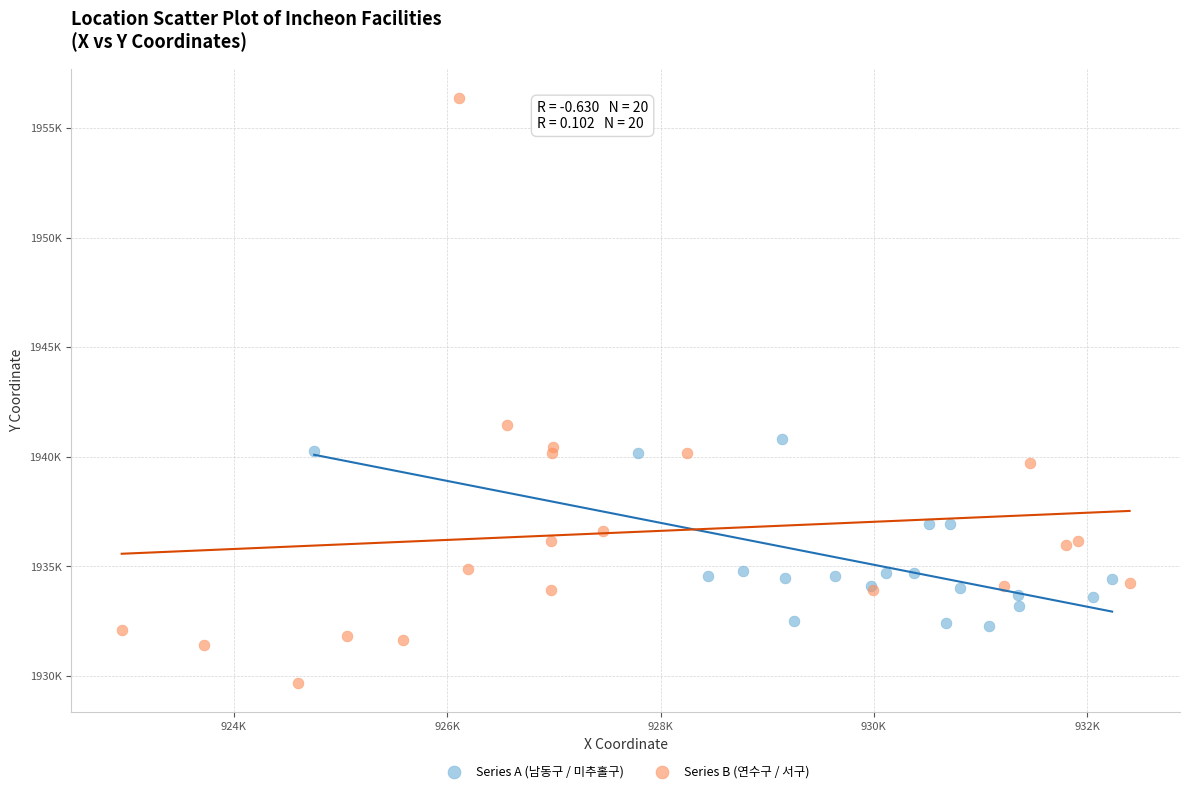

What are all the series names shown in the legend?

Series A (남동구 / 미추홀구), Series B (연수구 / 서구)